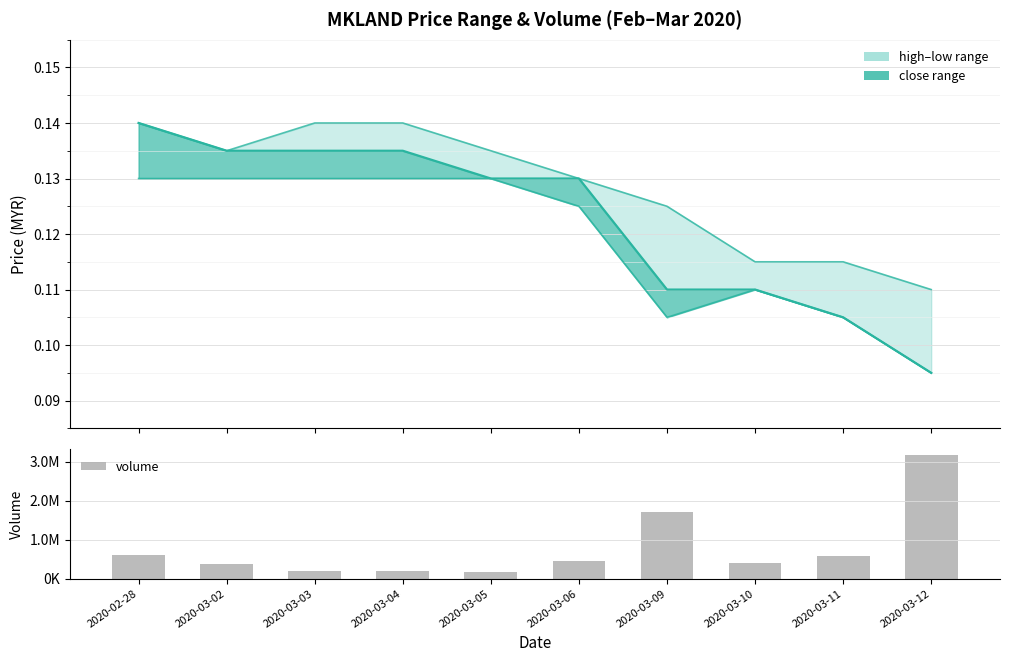

What is the approximate value of low at 2020-02-28?

0.1